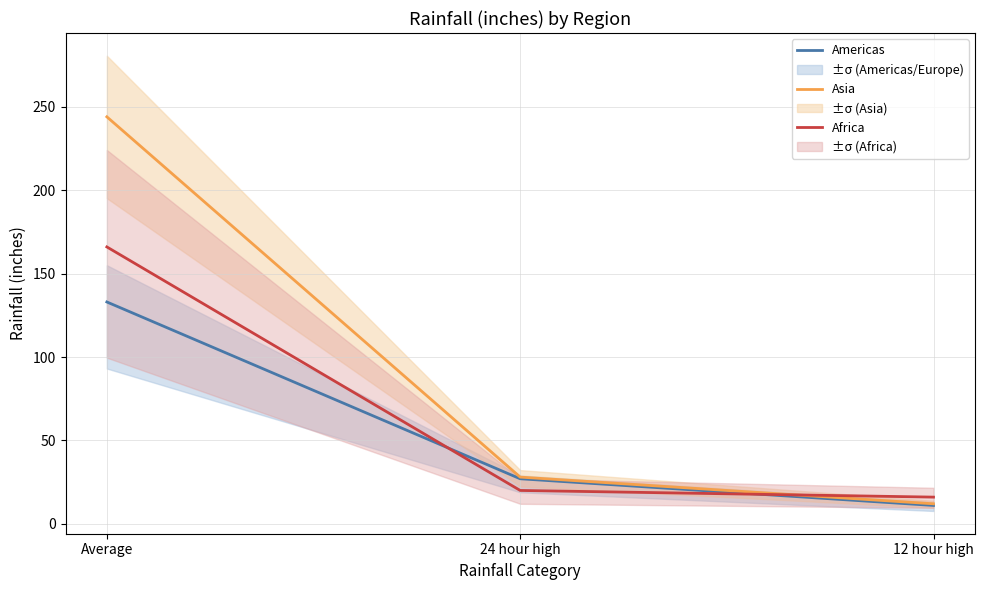

The value of Asia at 12 hour high is 18. True or false?

False